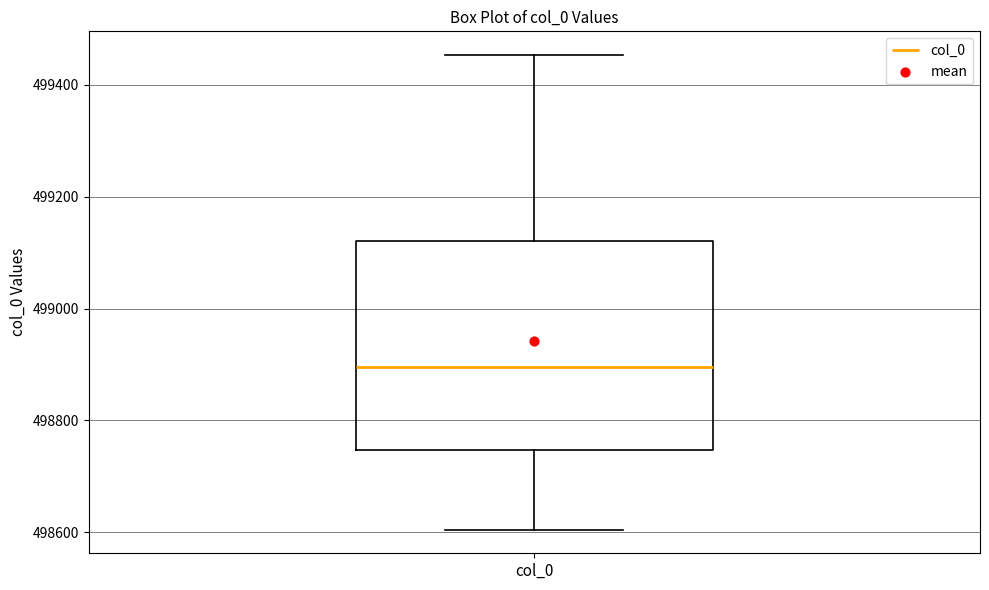

Transcribe this box plot: give where the median line is, the range the box spans, and where the two whiskers end, as read against the y-axis. The values are not printed on the chart, so give them approximately, as read against the axis.

median 498900, box 498740 to 499120, whiskers 498600 to 499460